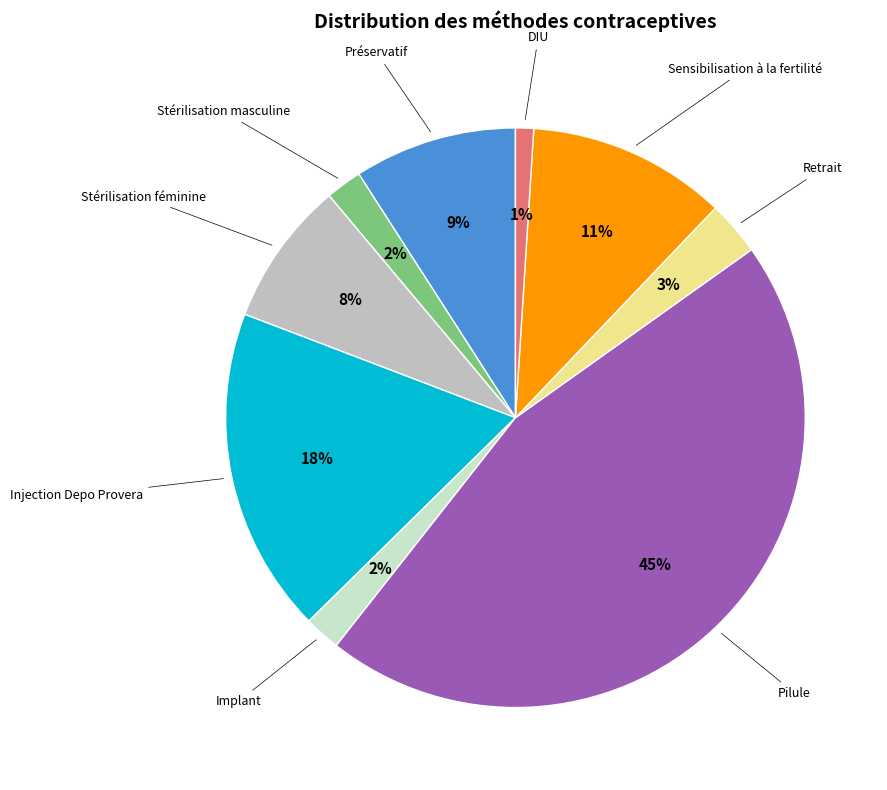

The Injection Depo Provera slice represents 18% of the pie. True or false?

True